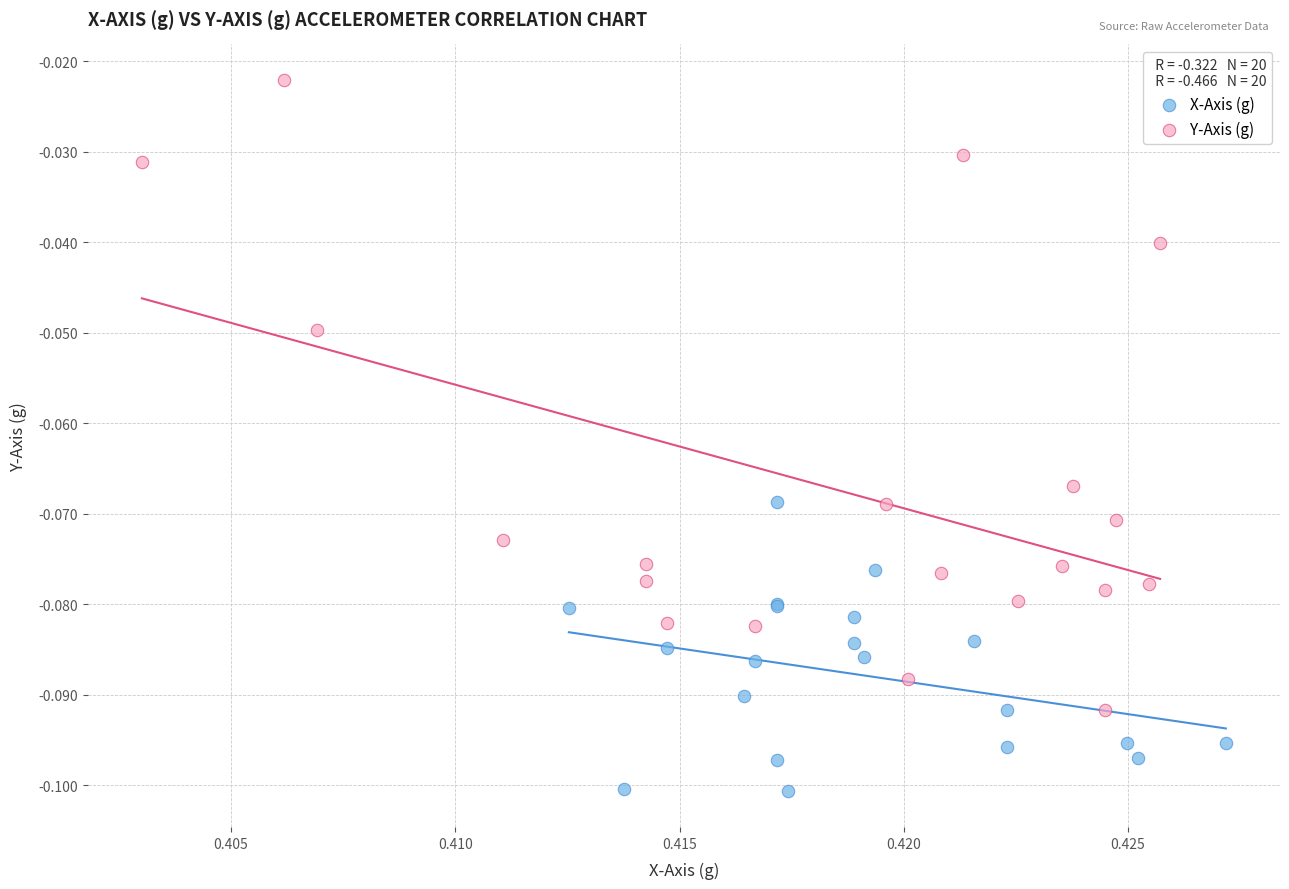

Which series has the largest Y range (max minus min)?

Y-Axis (g)